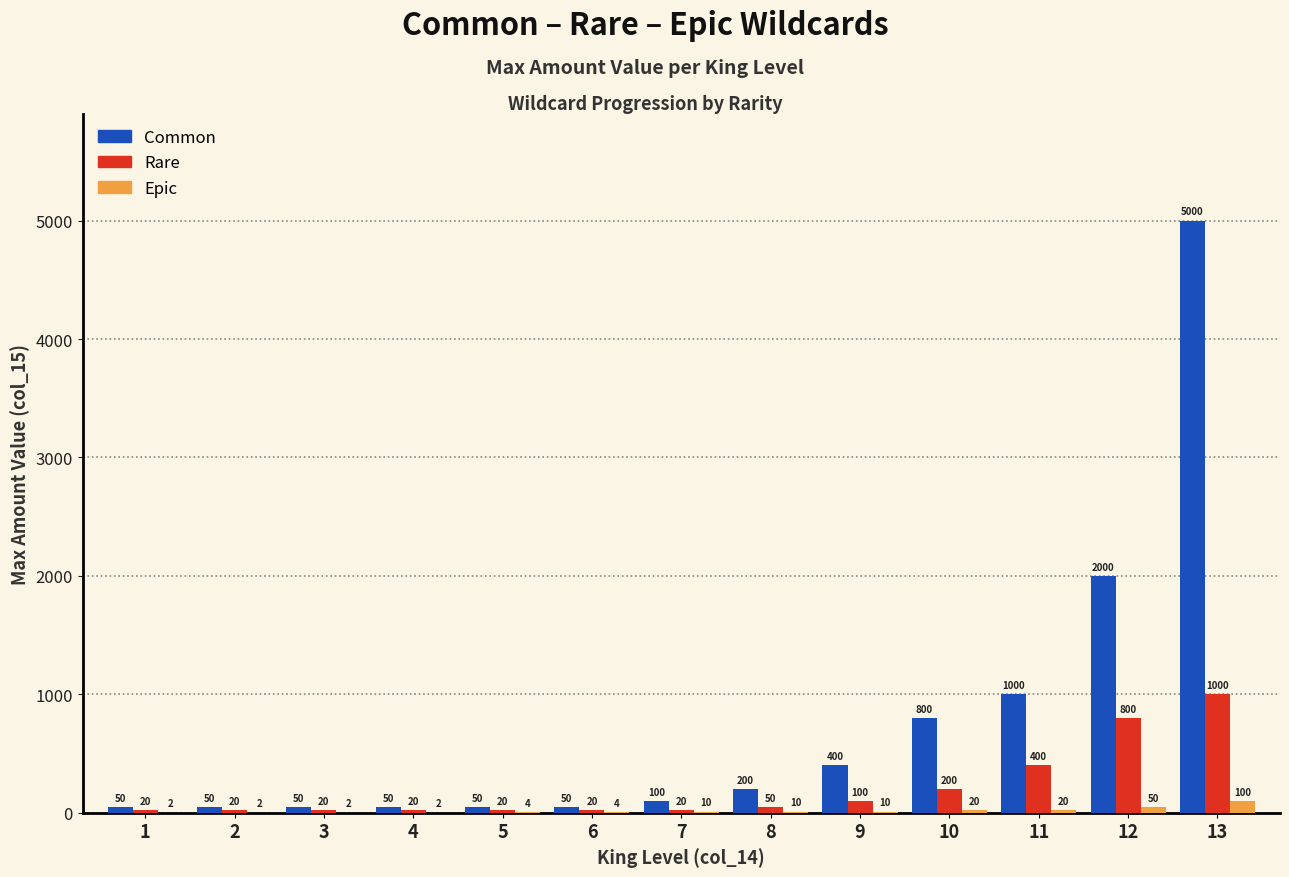

Is the value of Common at 8 greater than the value of Rare at 7?

Yes